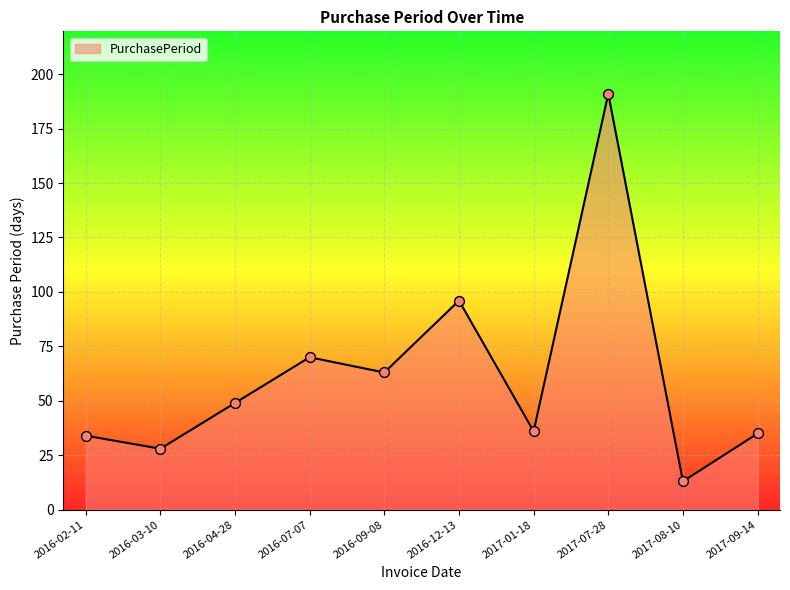

What is the change in value from 2016-02-11 to 2016-03-10?

-6